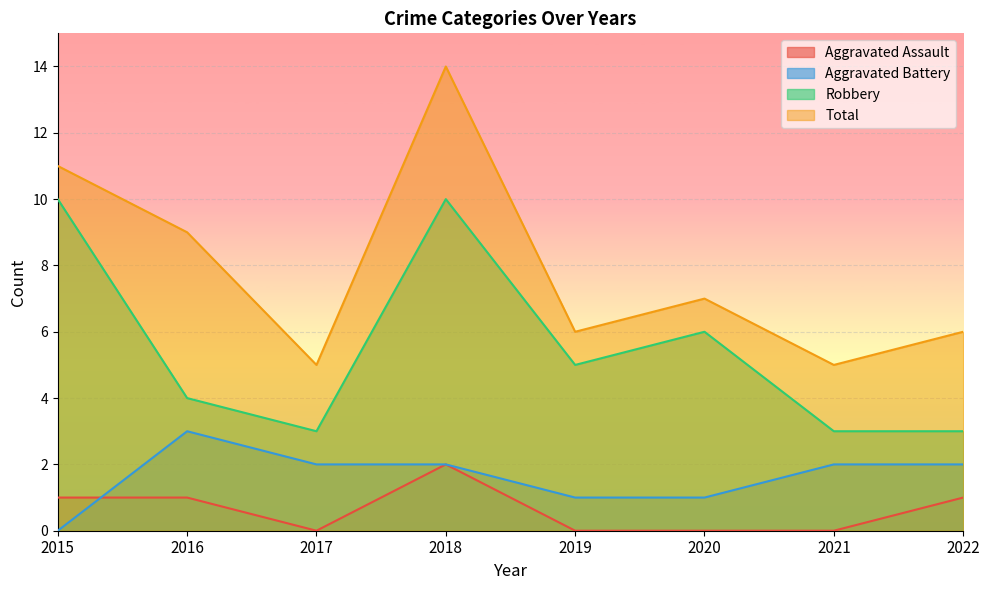

Is it true that Aggravated Assault equals 1 at 2015?

True